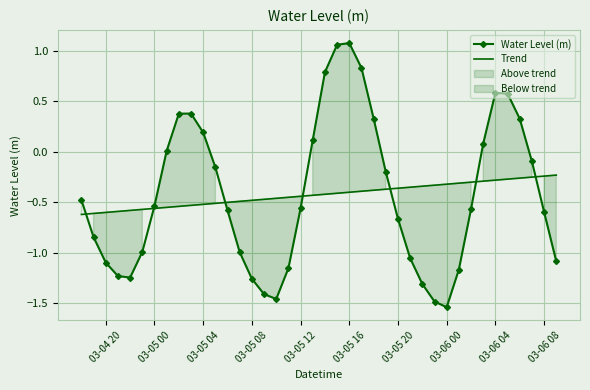

What is the sum of all Trend values?

-17.0